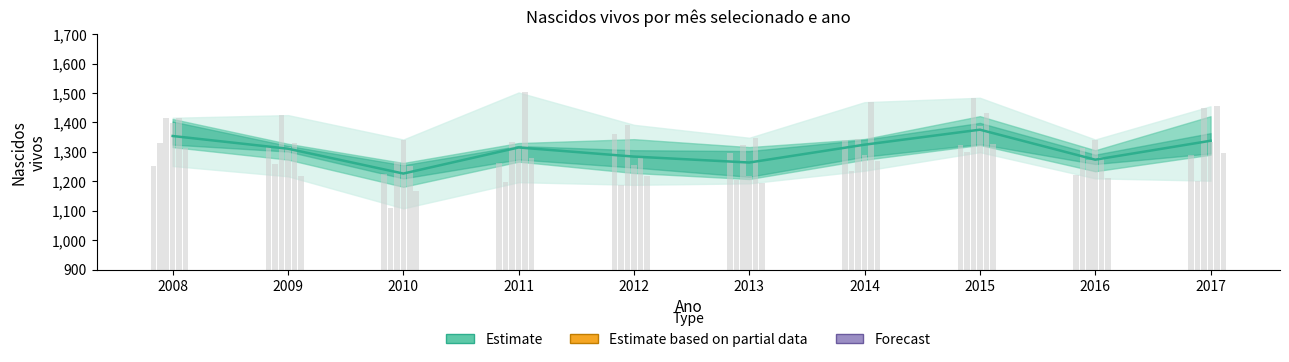

Are the bars horizontal?

No